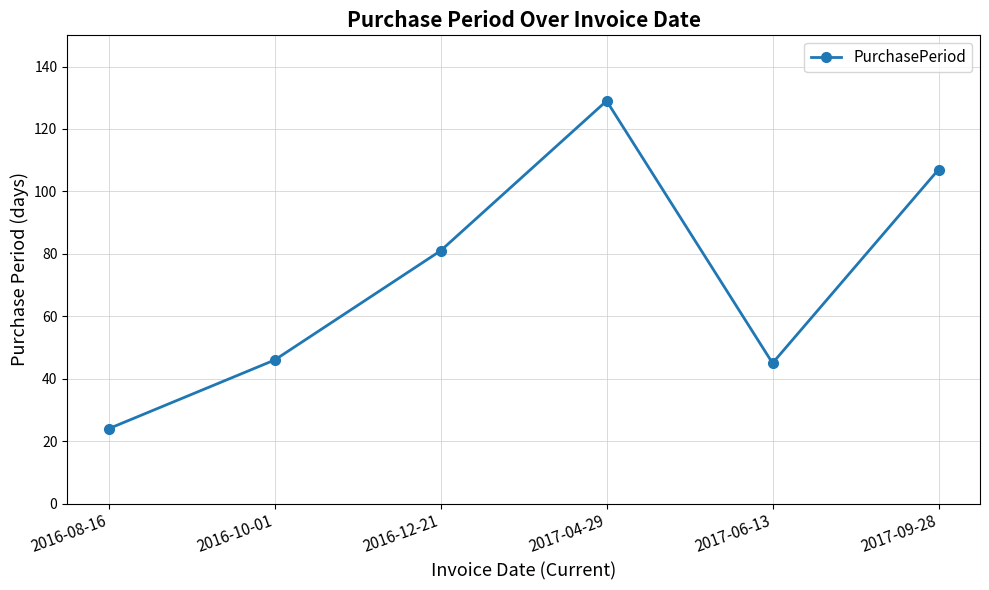

What value does the data have at 2017-06-13?

45